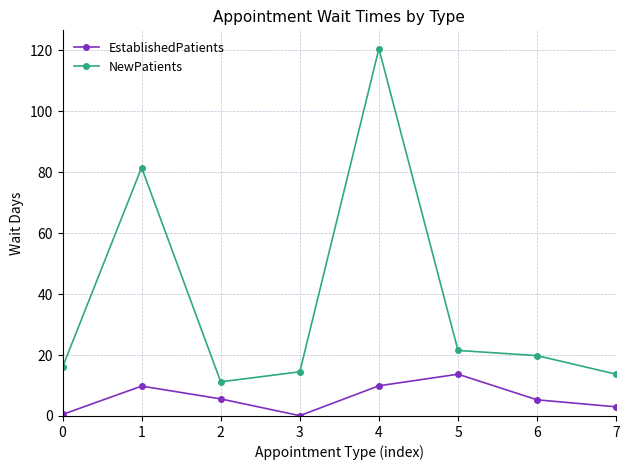

The EstablishedPatients series shows 13.7 at 5. True or false?

True